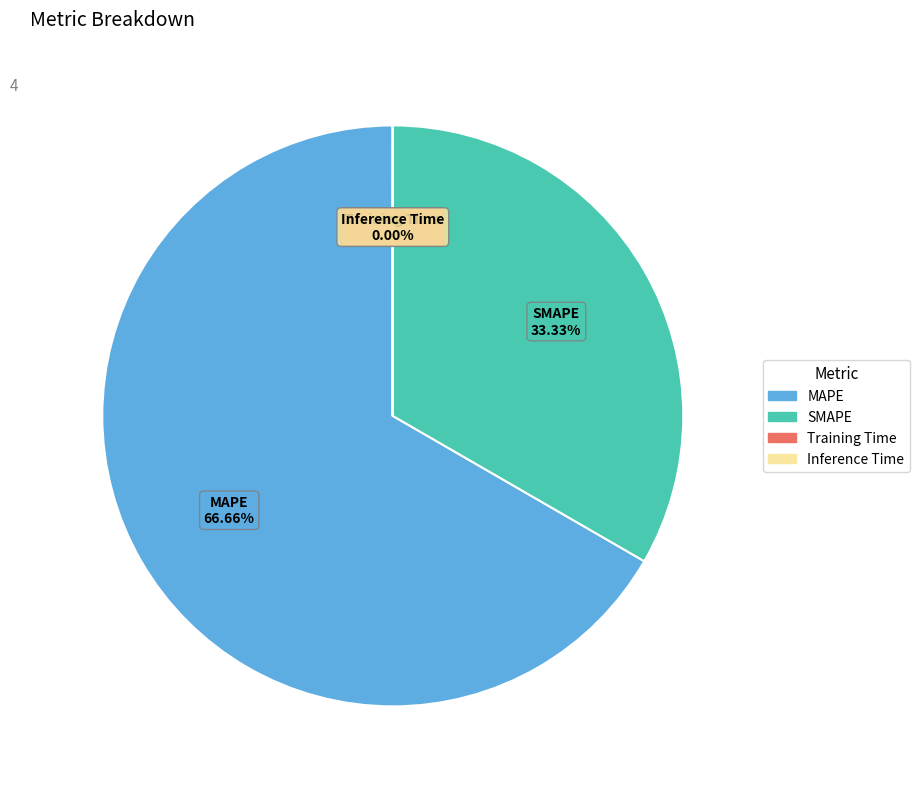

Which slice represents more than half of the pie?

MAPE